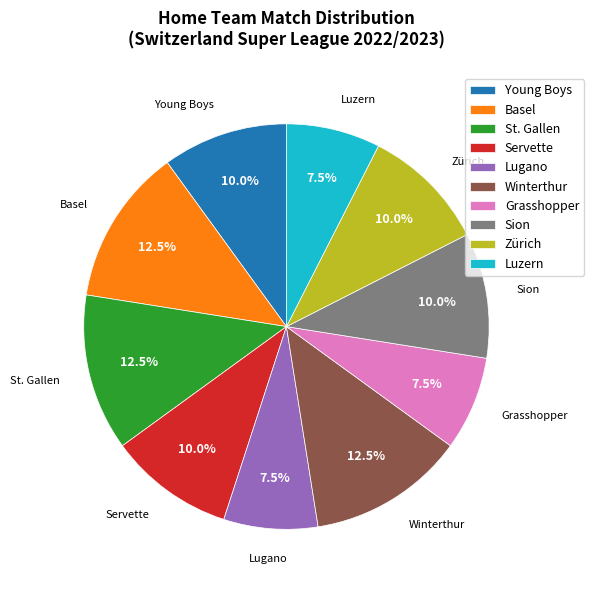

Count the number of slices in the pie.

10